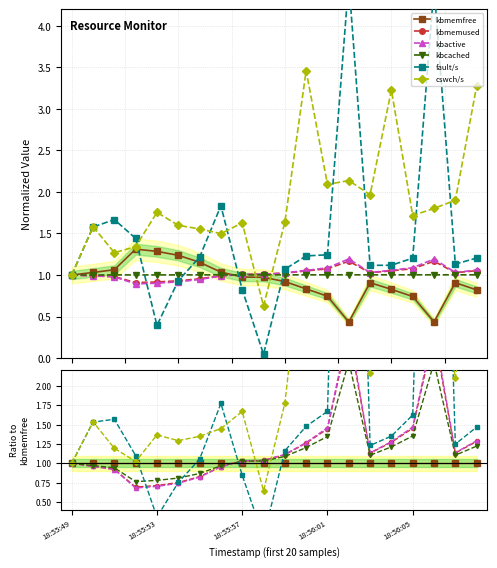

What are all the series names shown in the legend?

kbmemfree, kbmemused, kbactive, kbcached, fault/s, cswch/s